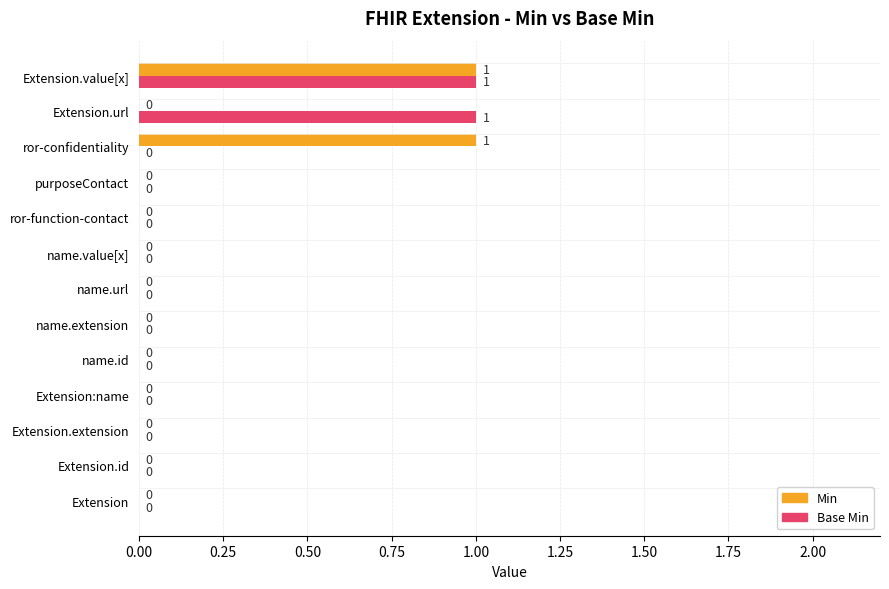

Is it true that Base Min equals 0 at name.url?

True